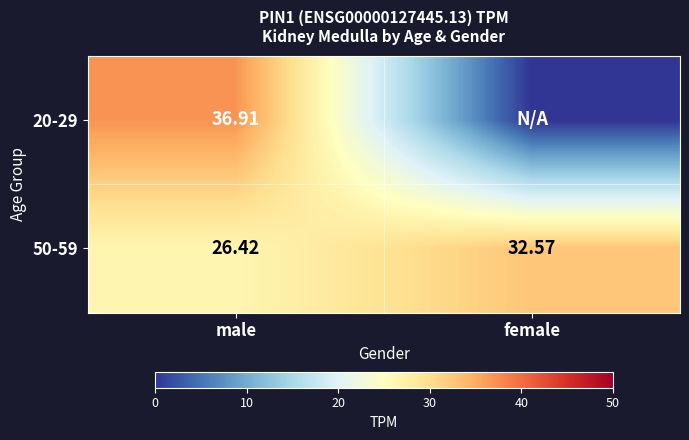

The 50-59 series shows 44.5 at female. True or false?

False